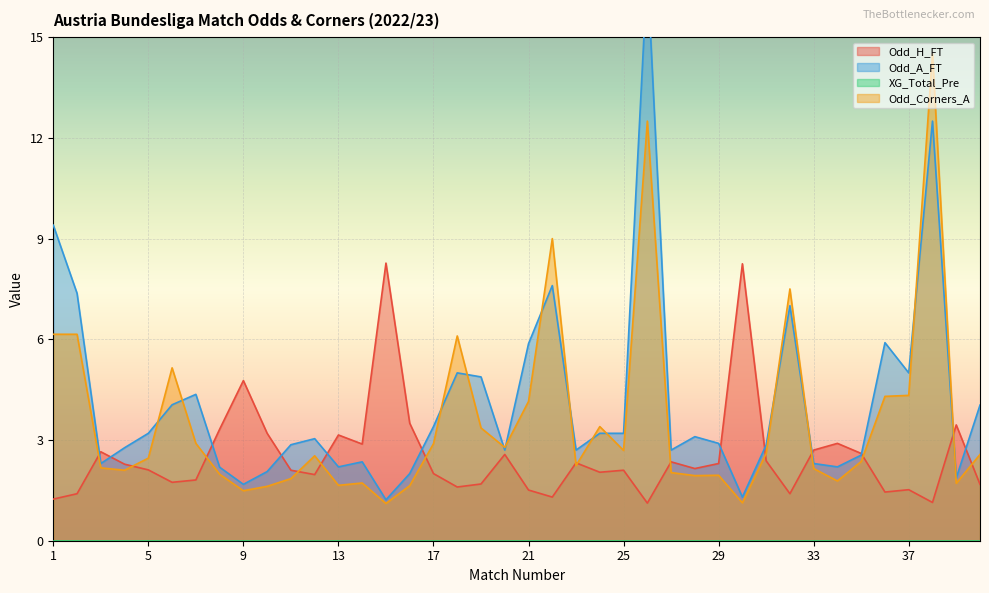

Read the Odd_H_FT value at 17.

2.0